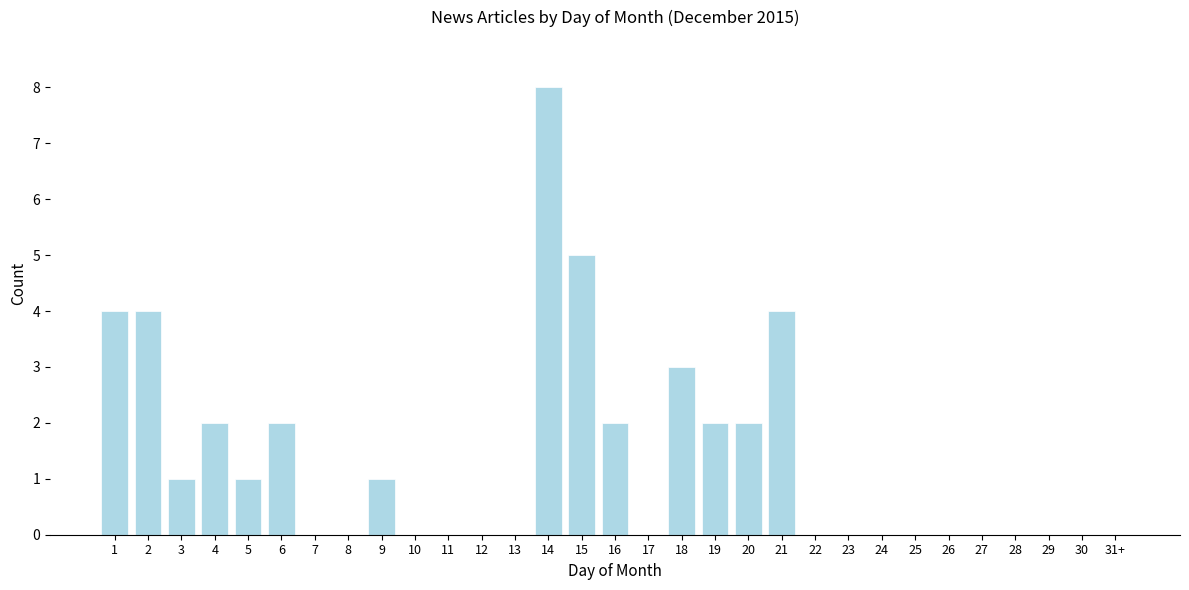

What is the approximate value at 18?

3